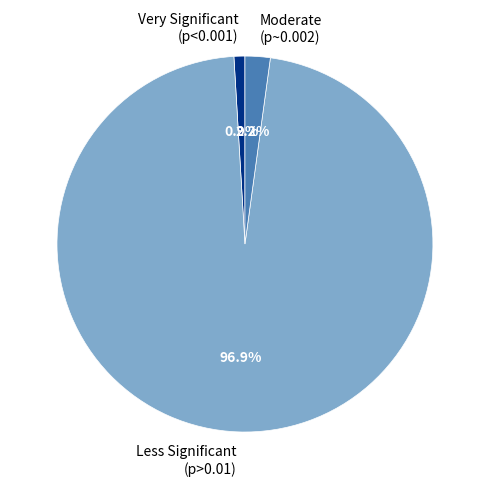

Count the number of slices in the pie.

3